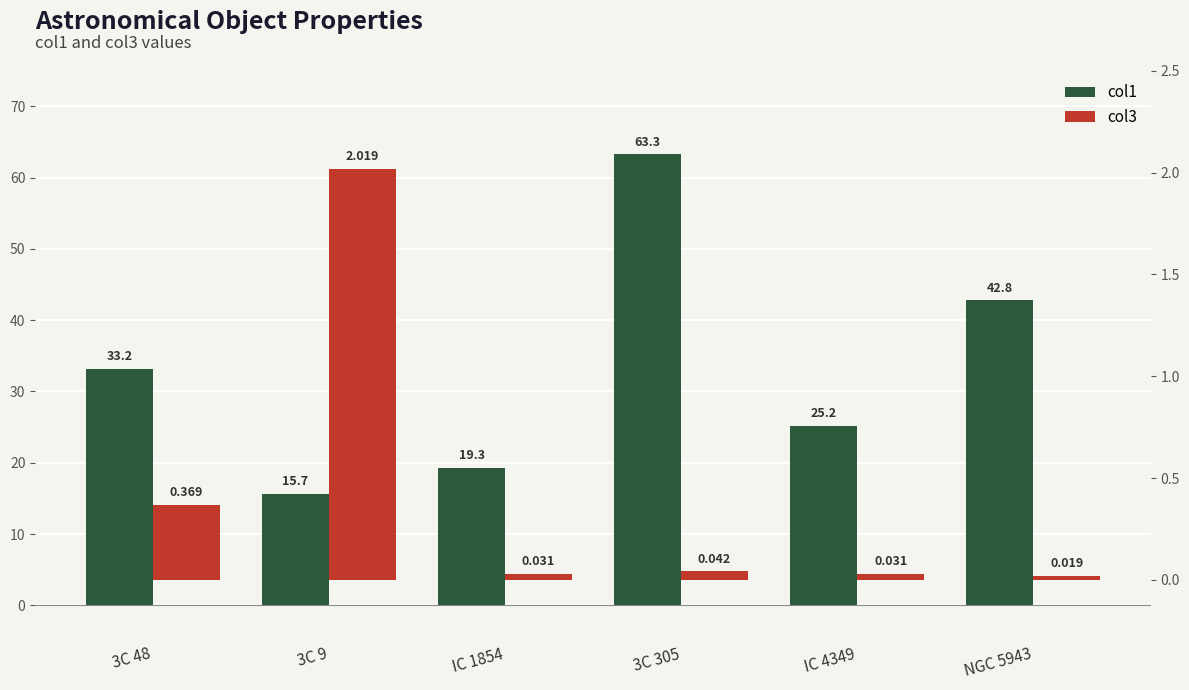

What value does the col1 series have at IC 1854?

19.3